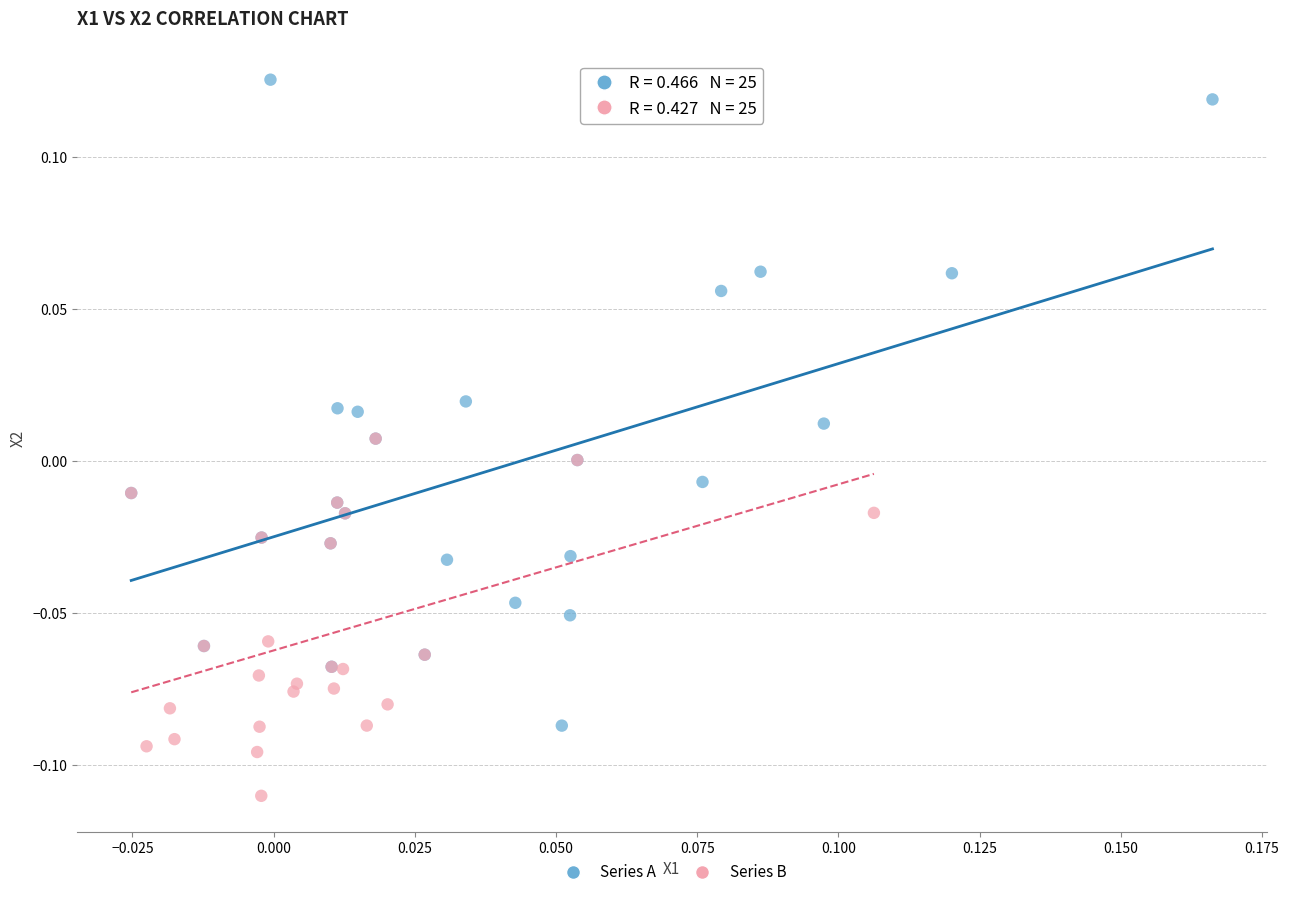

Which series reaches the minimum Y coordinate?

Series B